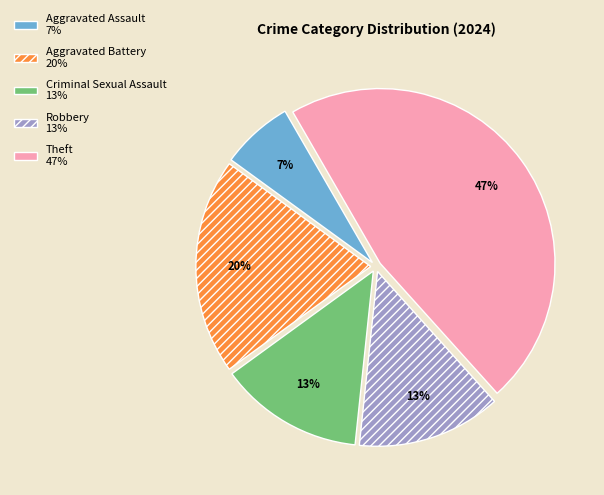

Combined, do Aggravated Assault and Theft account for over 50%?

Yes